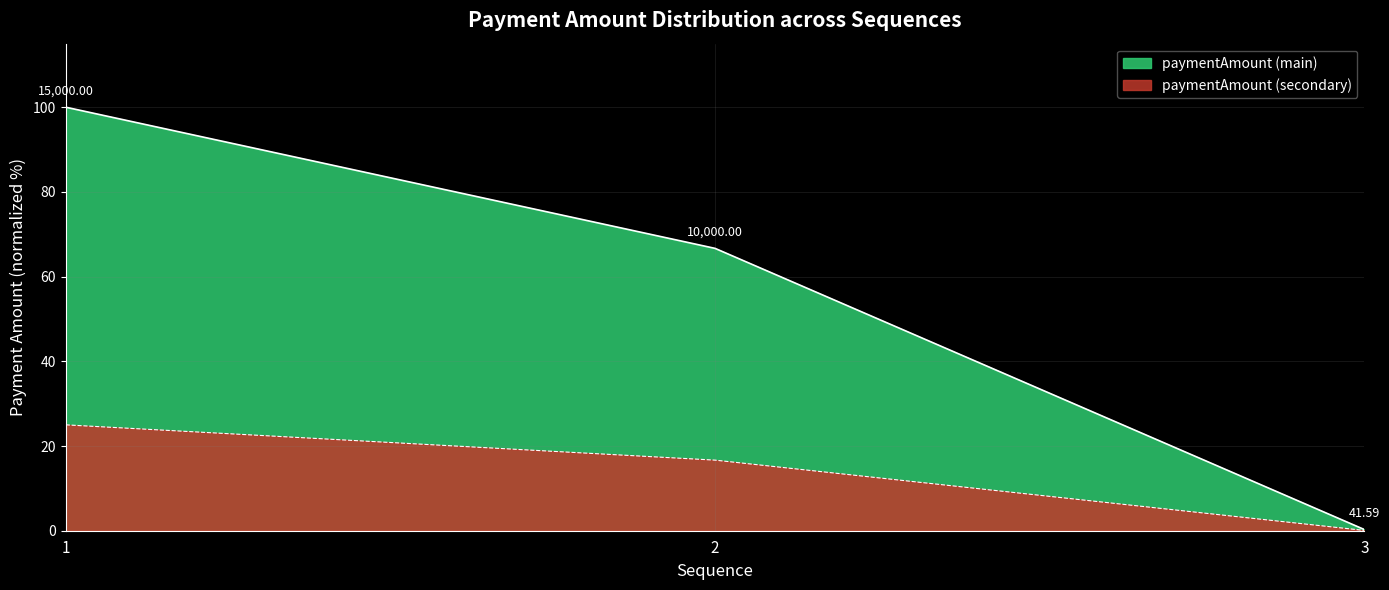

Is it true that the value at 3 is 0.3?

True